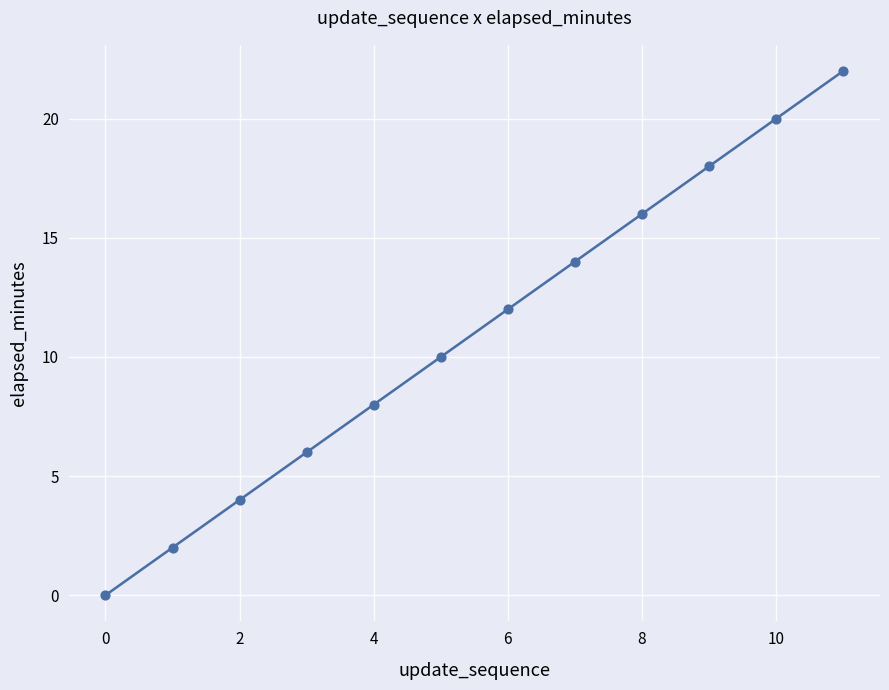

What is the range of Y values (max minus min)?

22